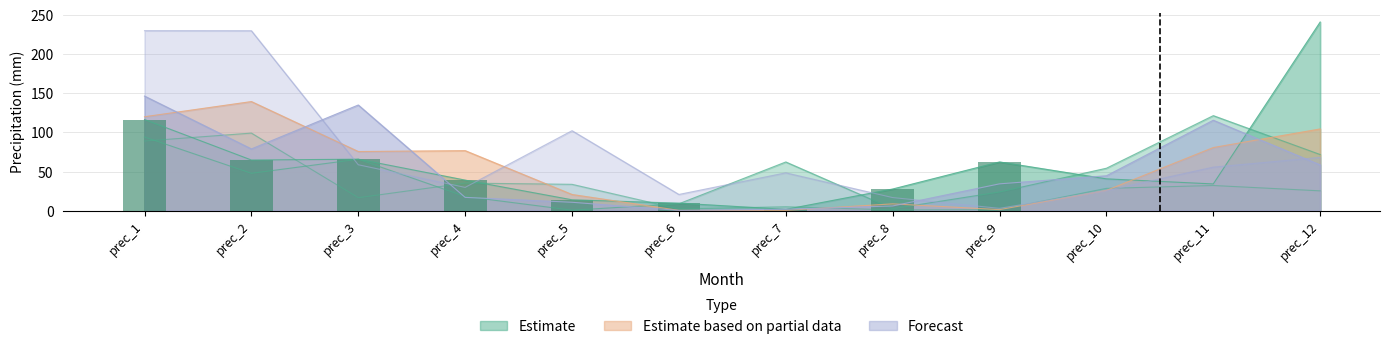

What is the greatest value displayed?

240.9